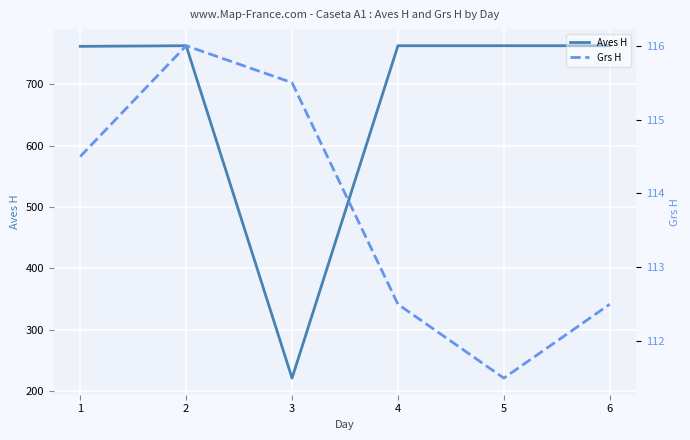

Count the number of data series in this chart.

2